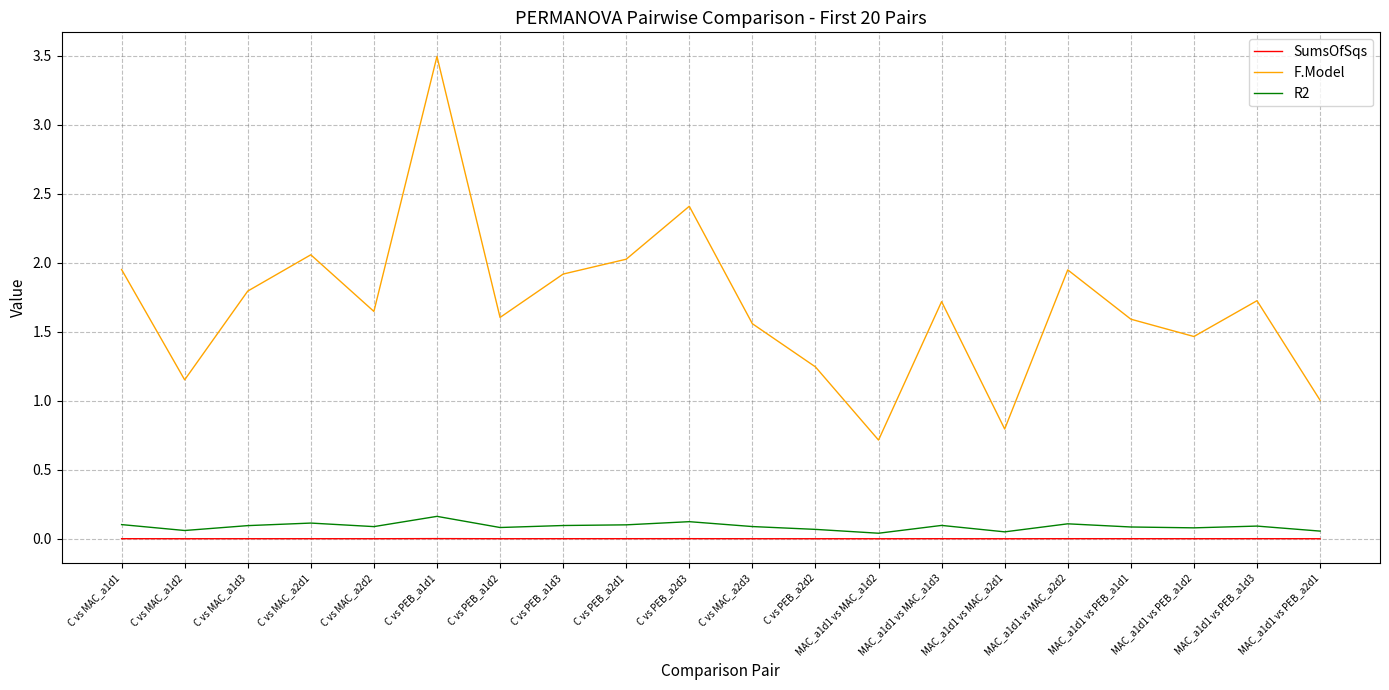

What is the sum of the R2 values at C vs MAC_a2d1 and C vs PEB_a2d1?

0.2